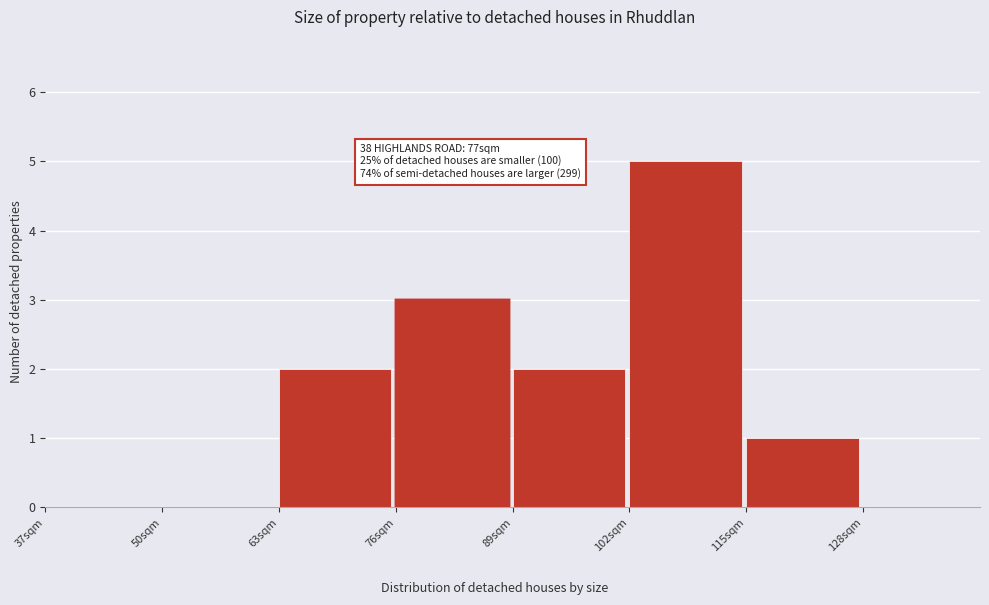

Over which range of the x-axis is the bar tallest?

102 to 115